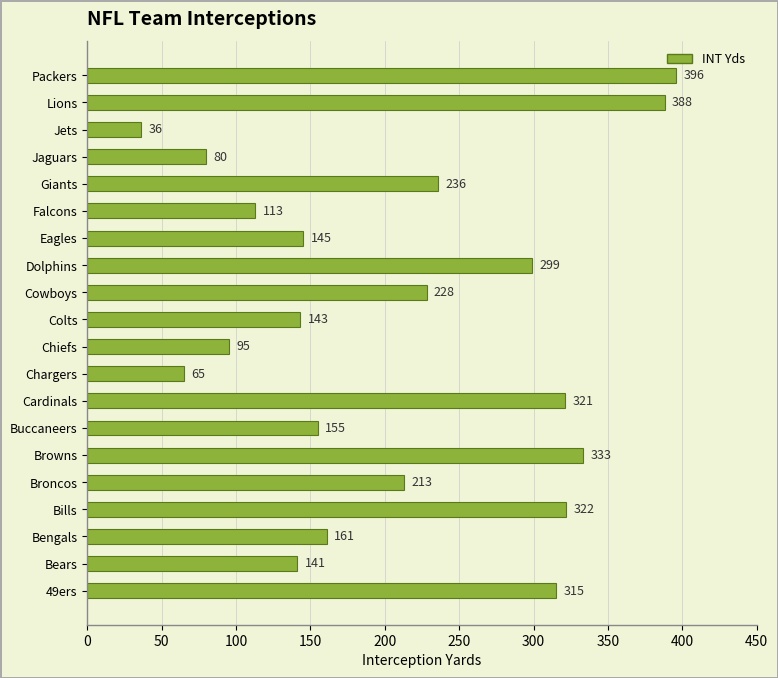

Are the bars grouped side by side (vs. stacked)?

No